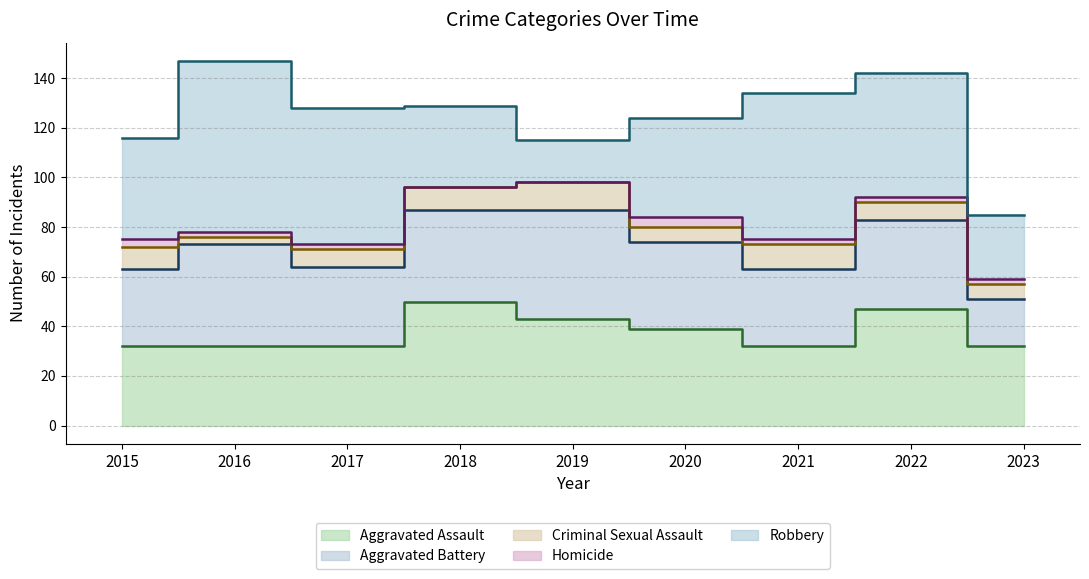

What is the difference between the maximum and minimum values in the Robbery series?

52